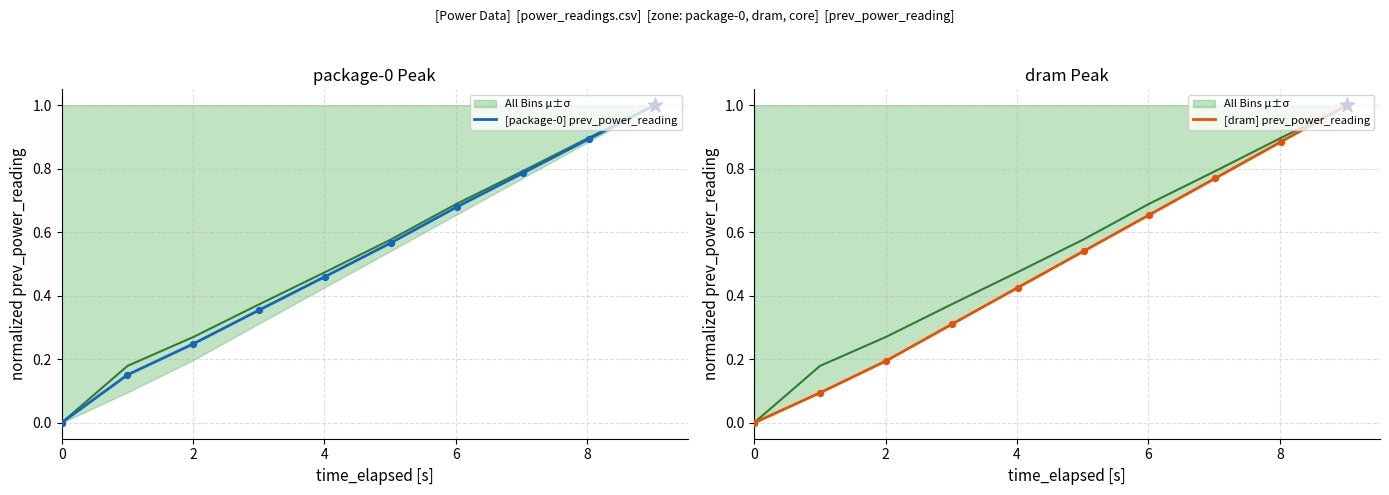

Is the value of [package-0] prev_power_reading at 10 greater than the value of [dram] prev_power_reading at 10?

Yes